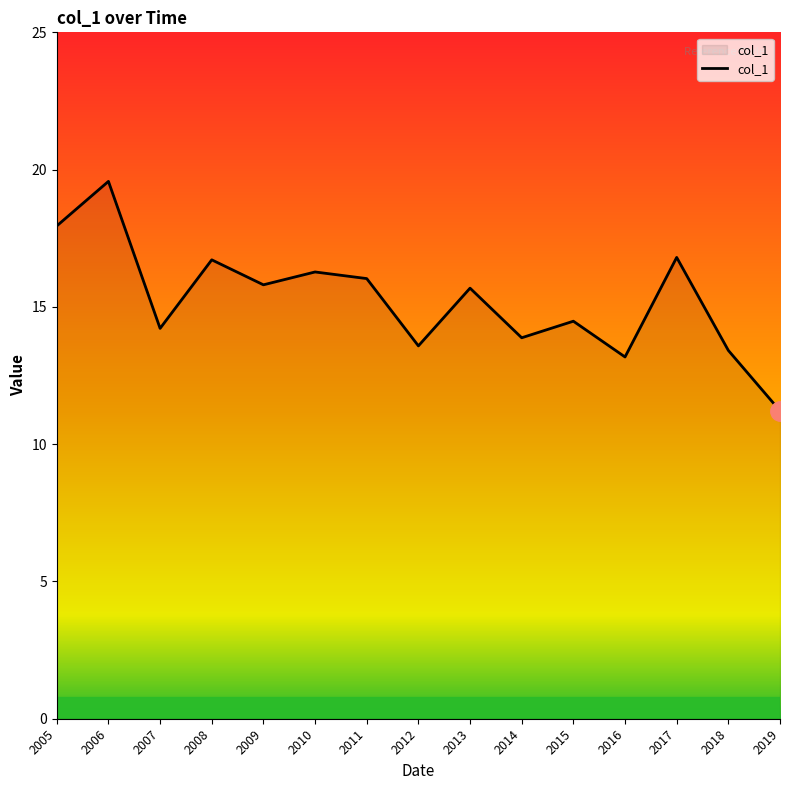

What is the change in value from 2006 to 2008?

-2.9